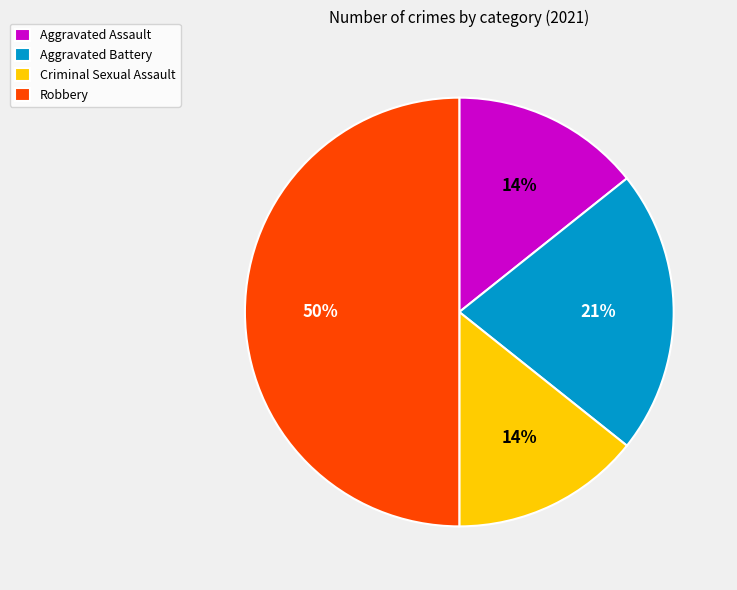

Which has a higher value, Aggravated Battery or Robbery?

Robbery